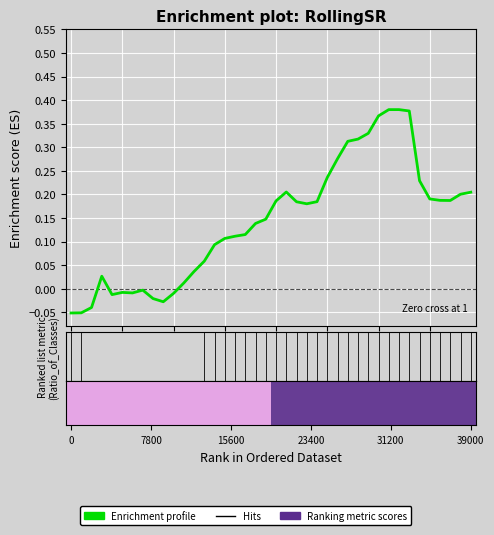

Is this an area chart (filled region under the line)?

No